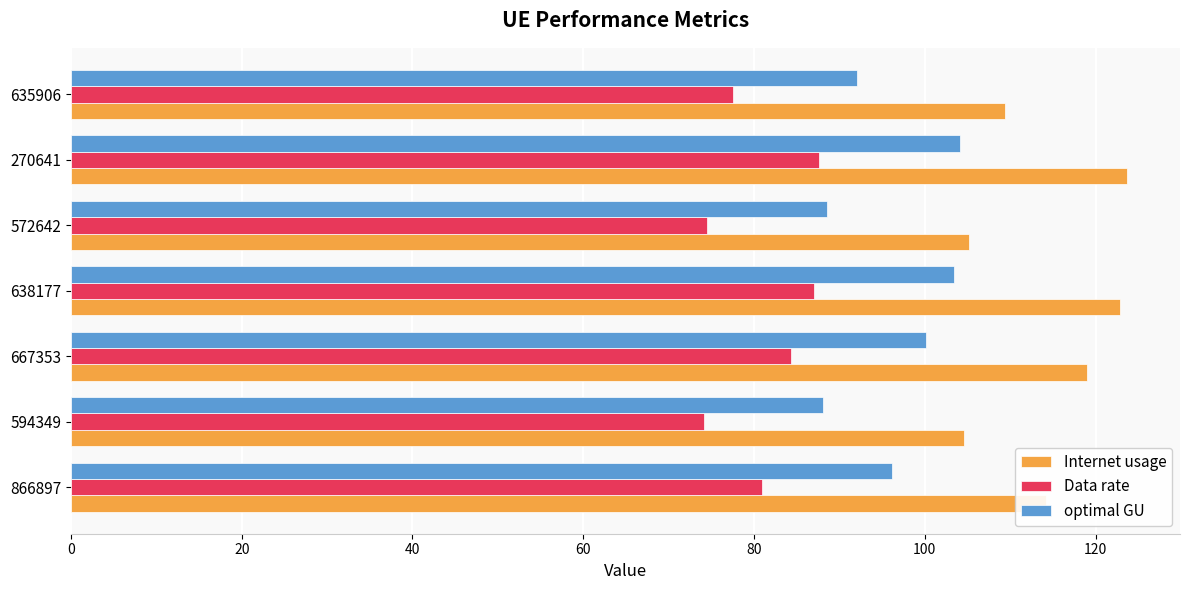

What is the maximum value shown in the chart?

123.7